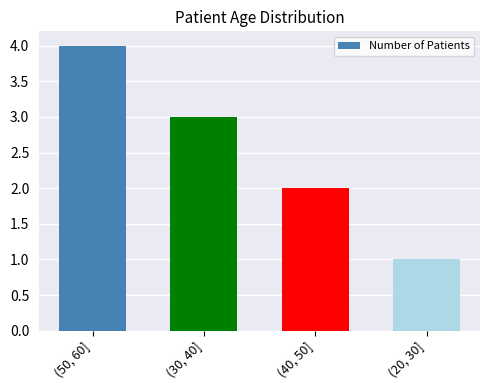

Does the chart contain stacked bars?

No